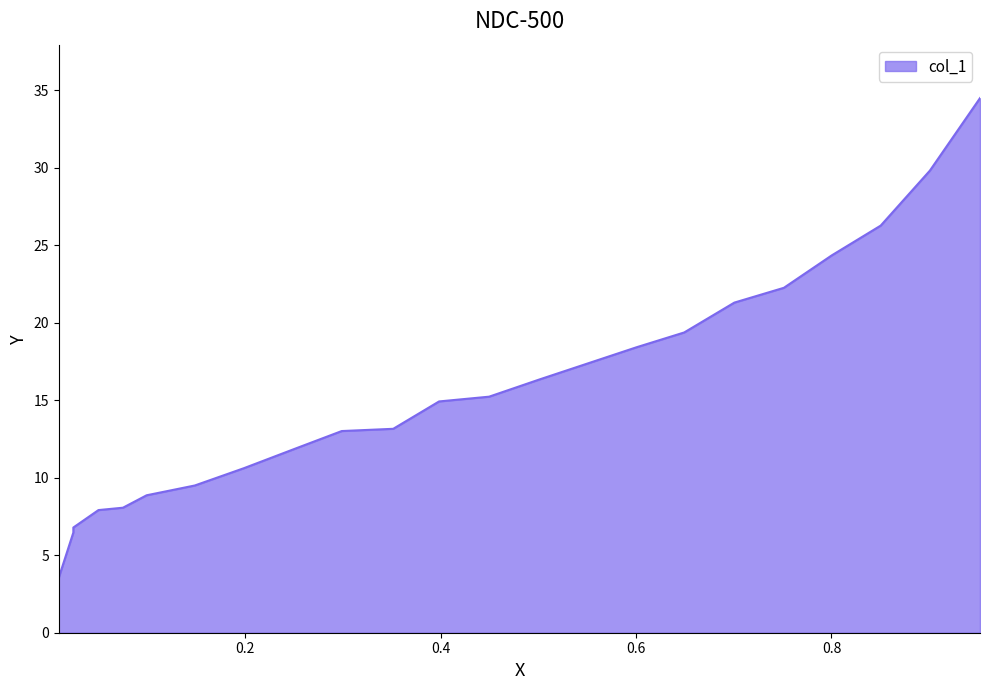

List the labels in order of value, largest first.

0.952, 0.9007, 0.8504, 0.8002, 0.7513, 0.7006, 0.6493, 0.6005, 0.5014, 0.4496, 0.3984, 0.3515, 0.2988, 0.2519, 0.1987, 0.1484, 0.0991, 0.0749, 0.0498, 0.0241, 0.0241, 0.0092